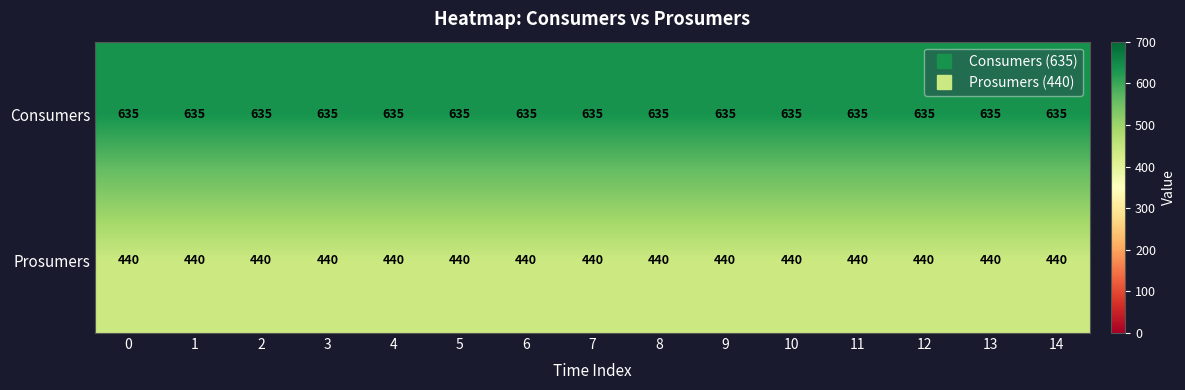

The Consumers series shows 635 at 3. True or false?

True